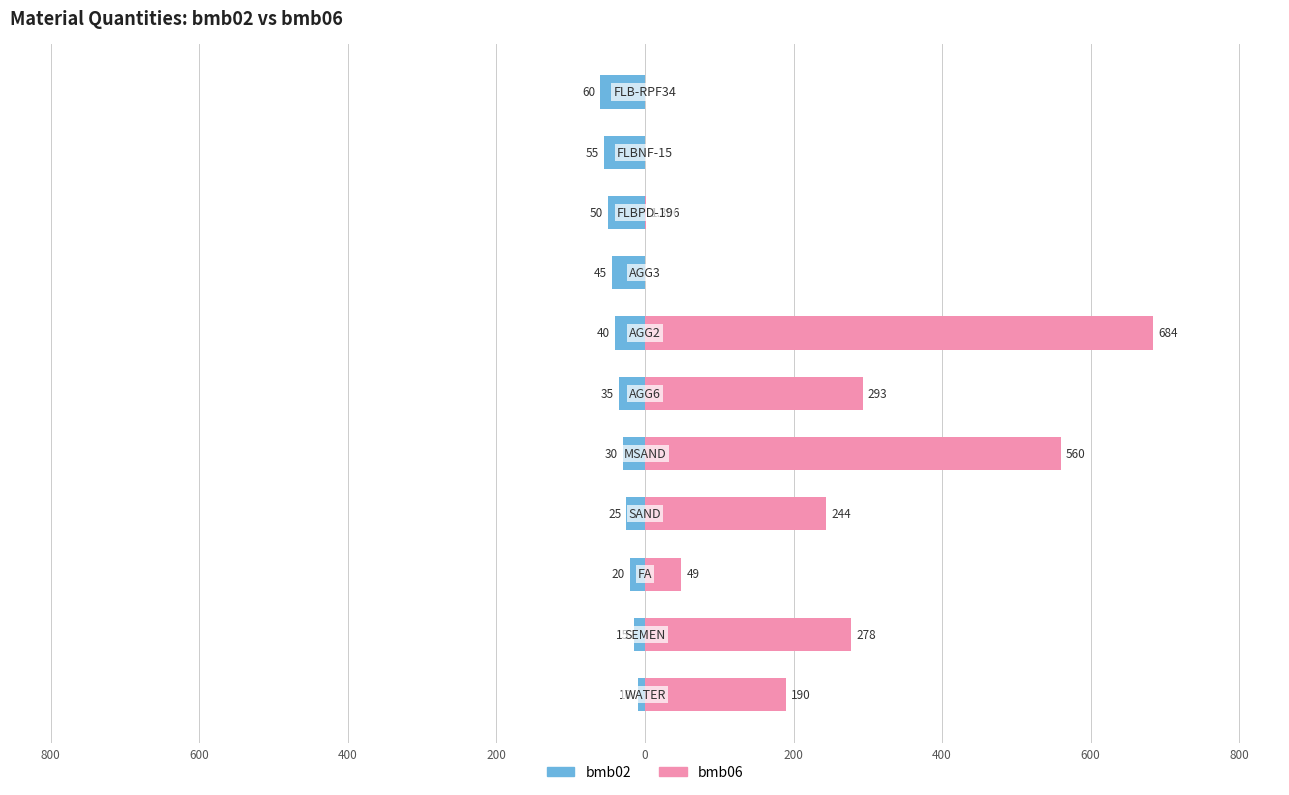

Which series has the widest spread of values?

bmb06